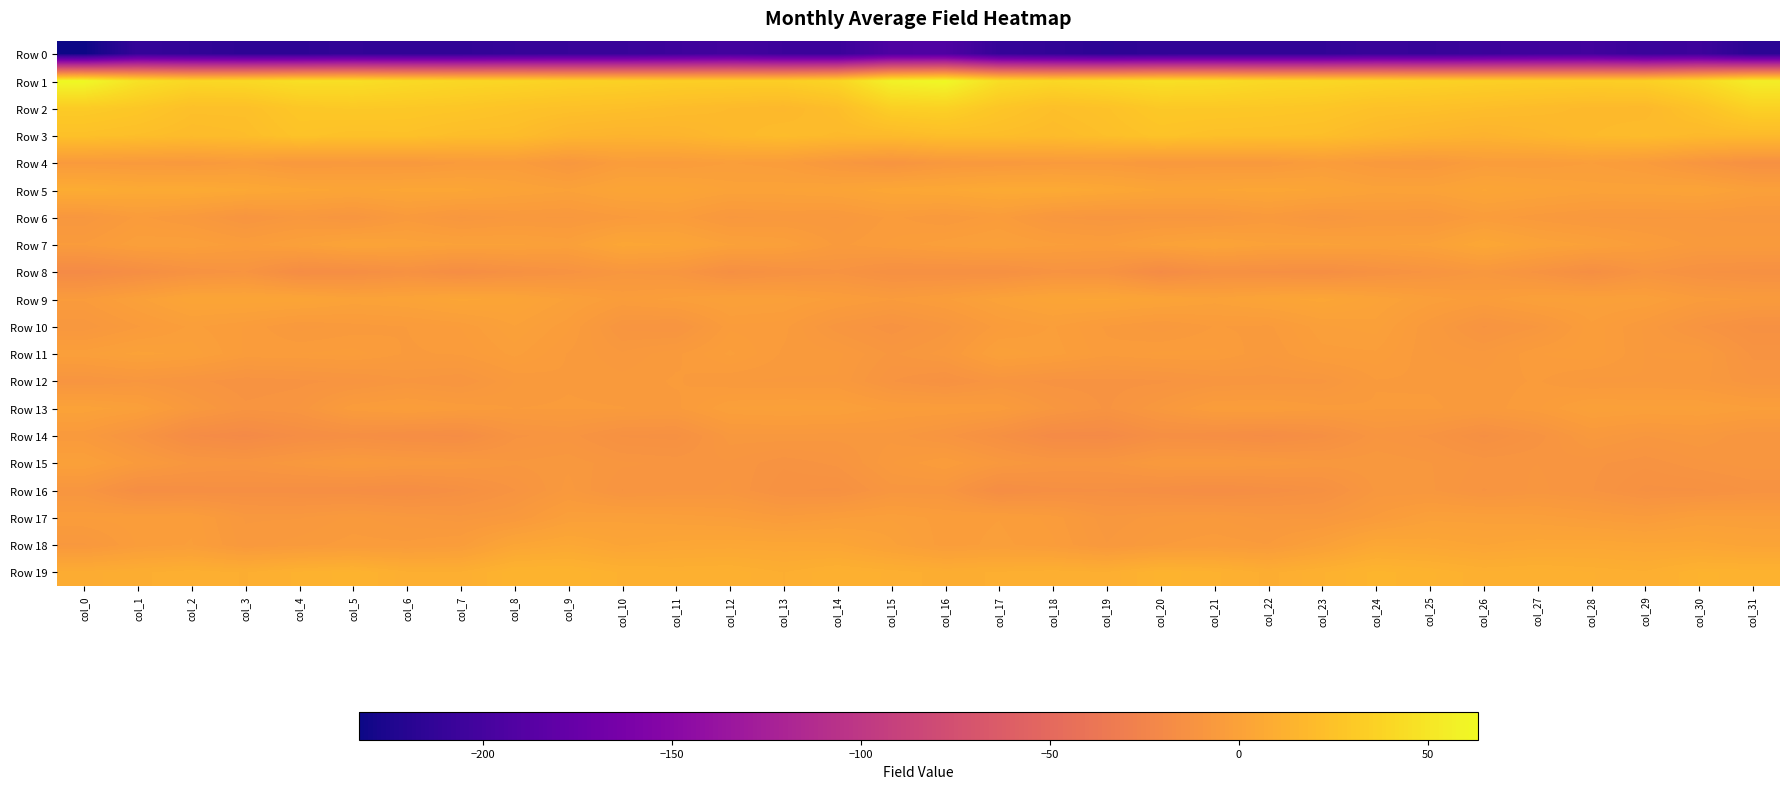

Between col_10 and col_27, which is larger?

col_27